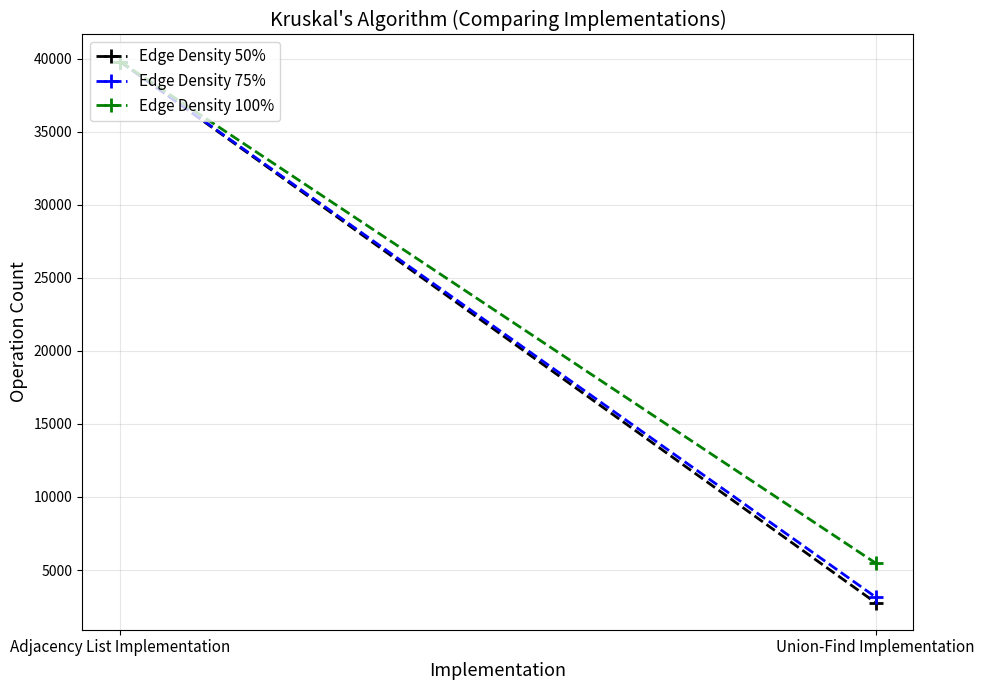

The value of Edge Density 50% at Adjacency List Implementation is 24566. True or false?

False